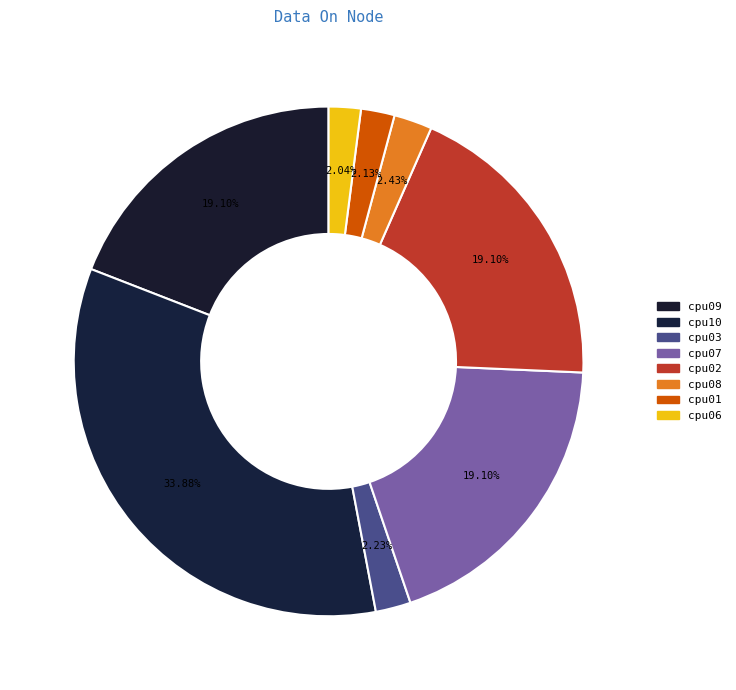

What percentage is the cpu09 slice, to the nearest percent?

19%